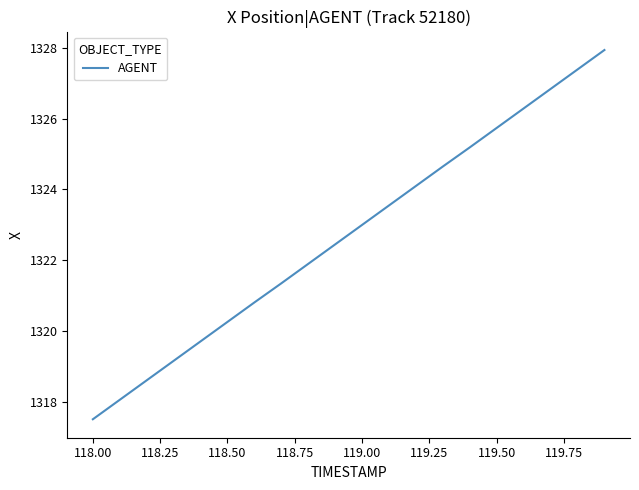

What is the sum of all values?

26454.5